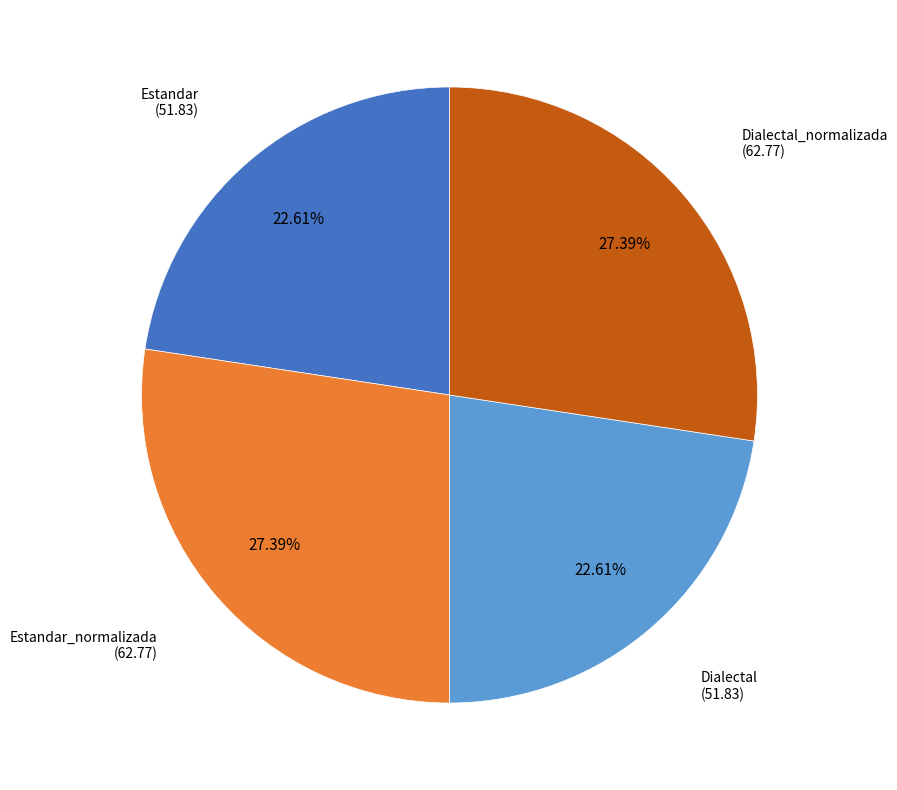

Is there a majority slice in this chart?

No